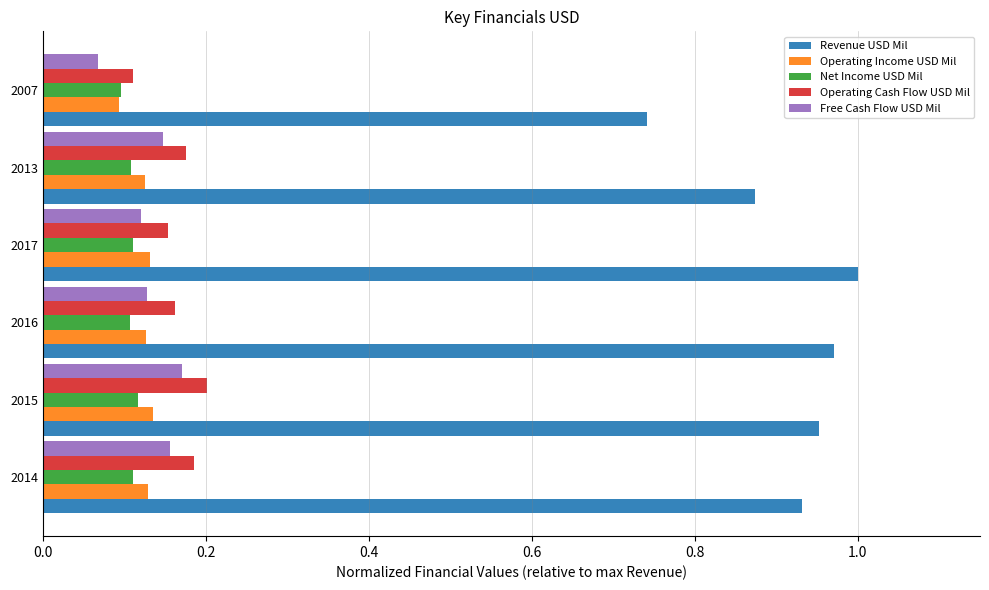

Which series has the widest spread of values?

Revenue USD Mil